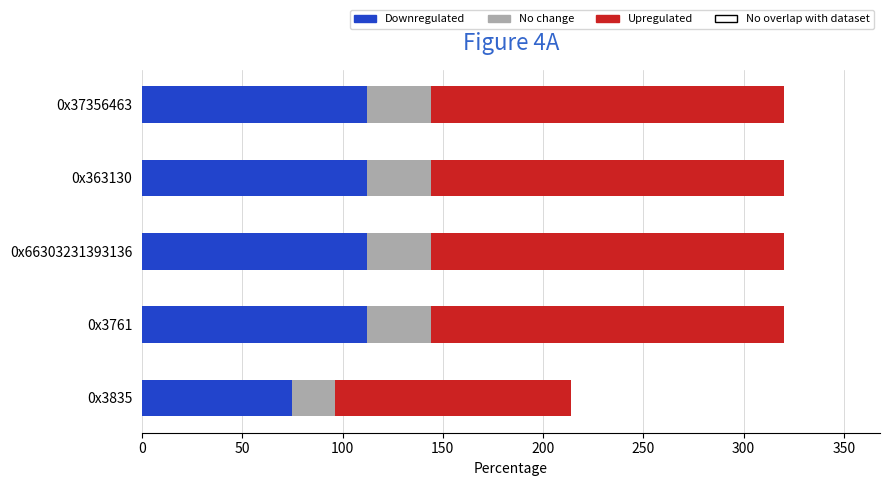

The Downregulated series shows 185.0 at 0x37356463. True or false?

False